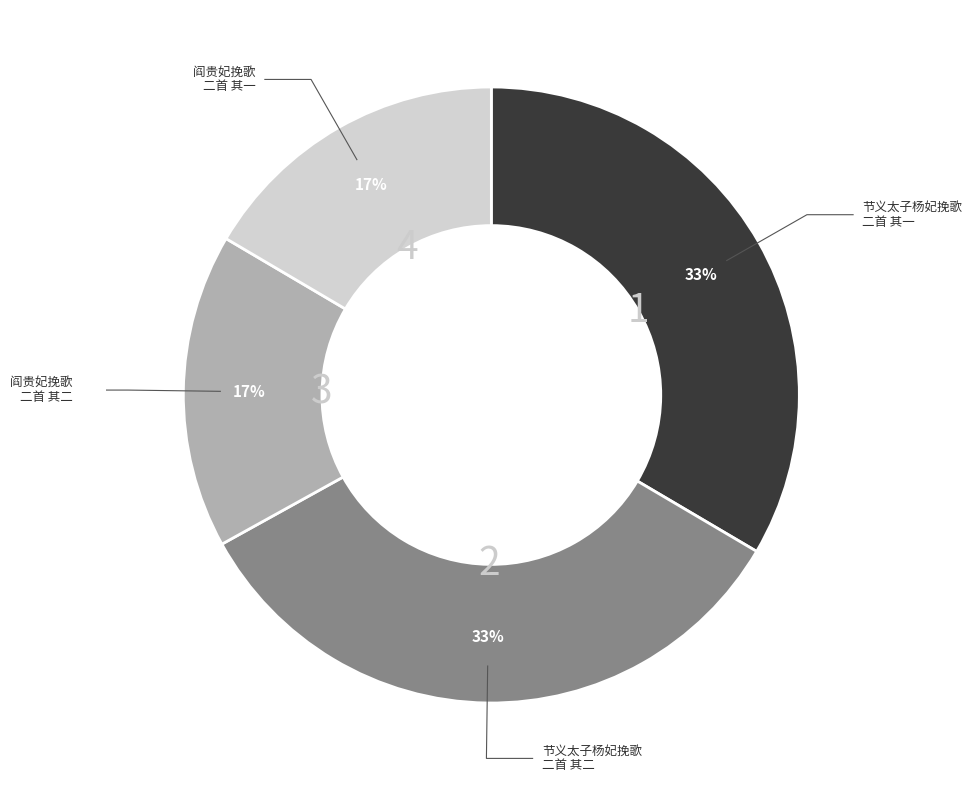

Which category has the biggest portion of the pie?

节义太子杨妃挽歌二首 其二